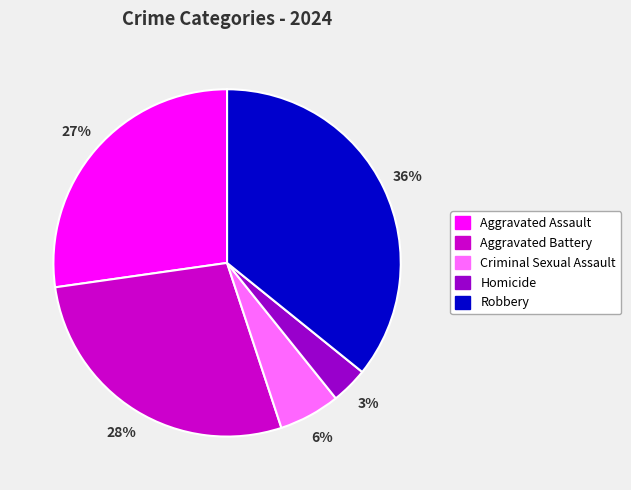

Which has a higher value, Robbery or Aggravated Assault?

Robbery